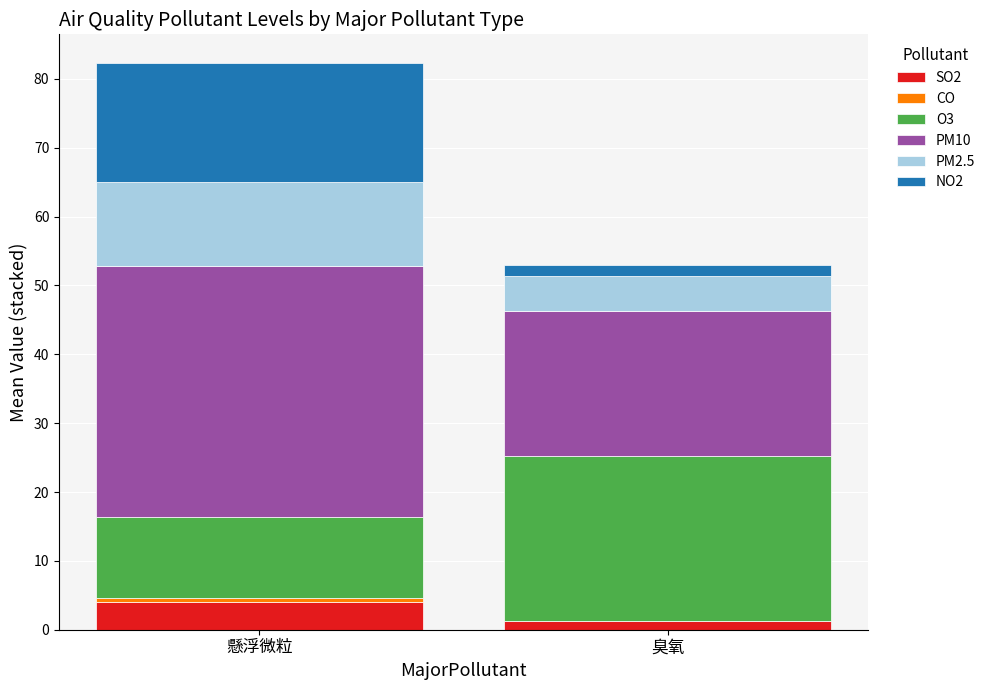

Does the chart contain stacked bars?

Yes